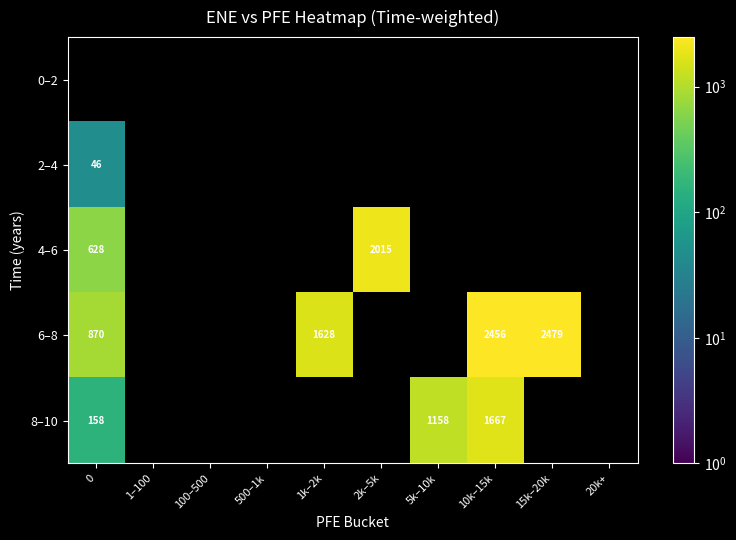

What is the smallest value displayed?

45.7